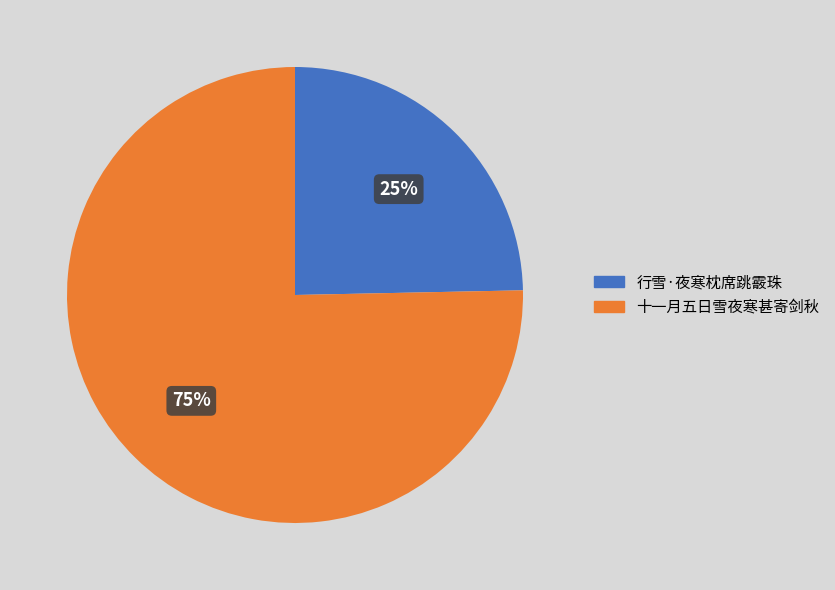

To the nearest percent, what is the average slice percentage?

50%